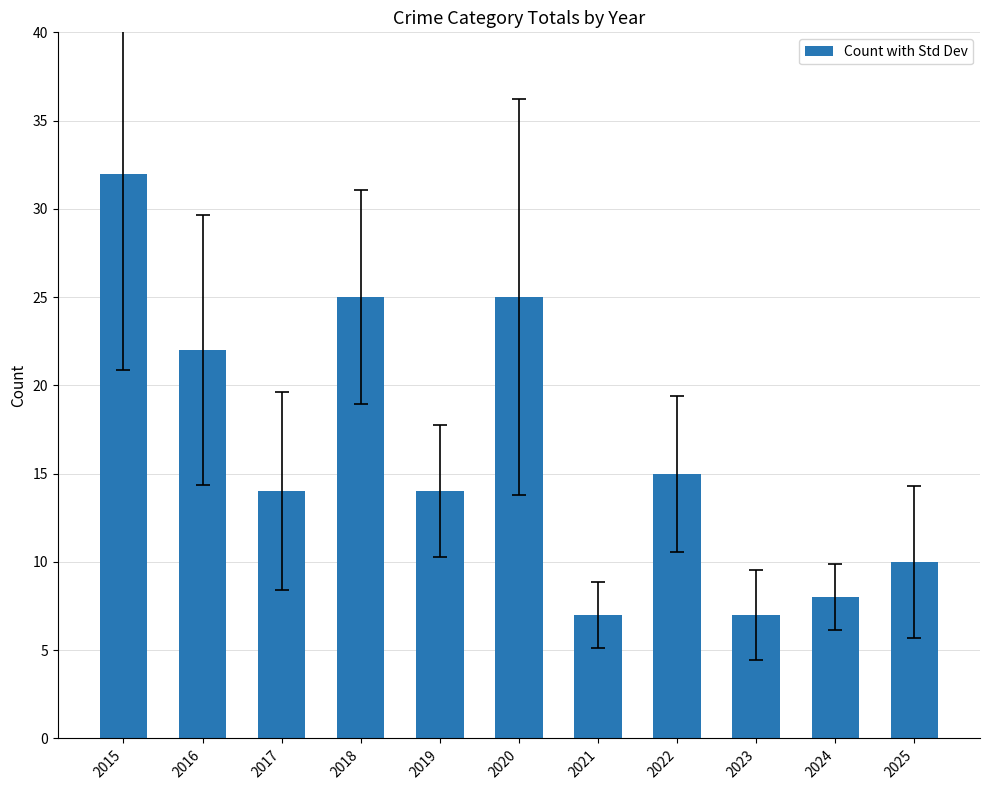

Which category has the highest value across all series?

2015